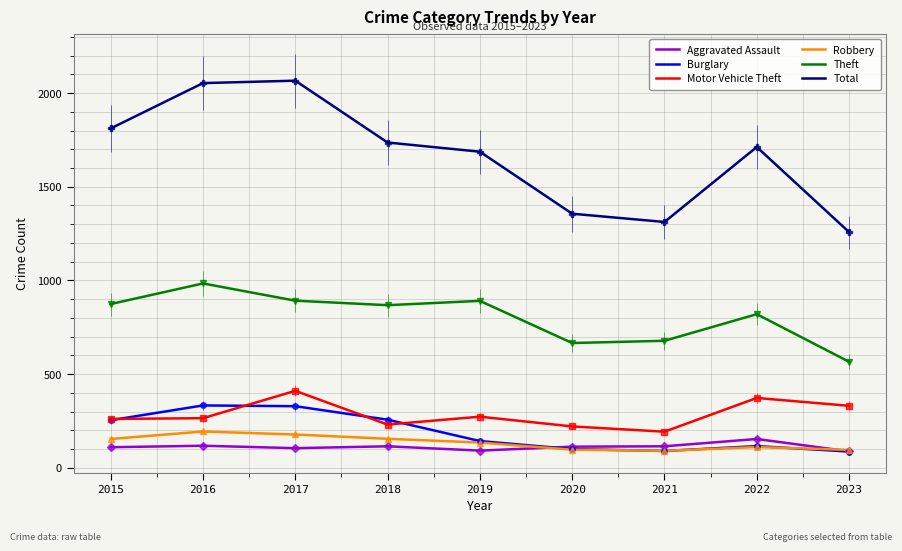

In Aggravated Assault, how many points are higher than both neighbors (excluding endpoints)?

3